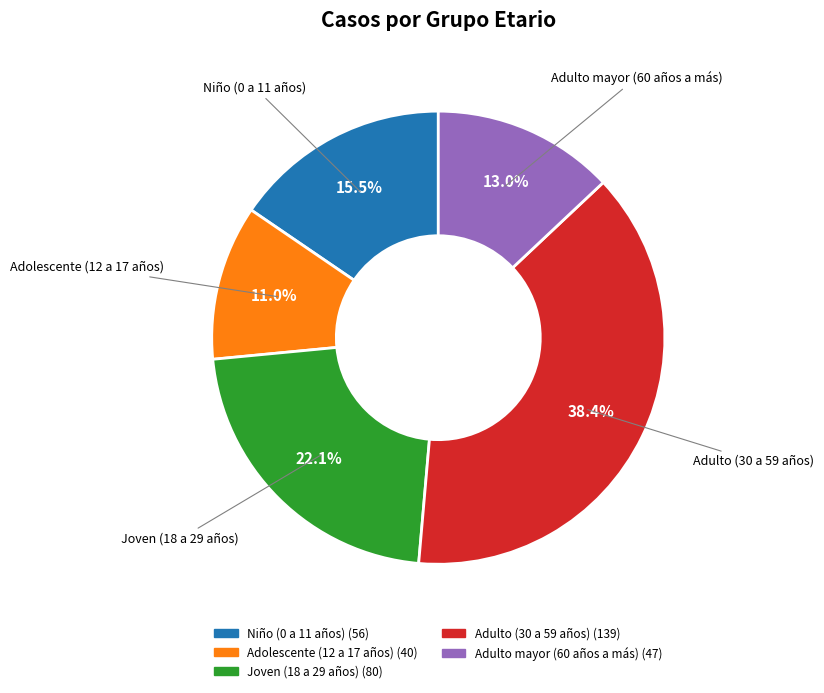

Which slice is the largest?

Adulto (30 a 59 años)